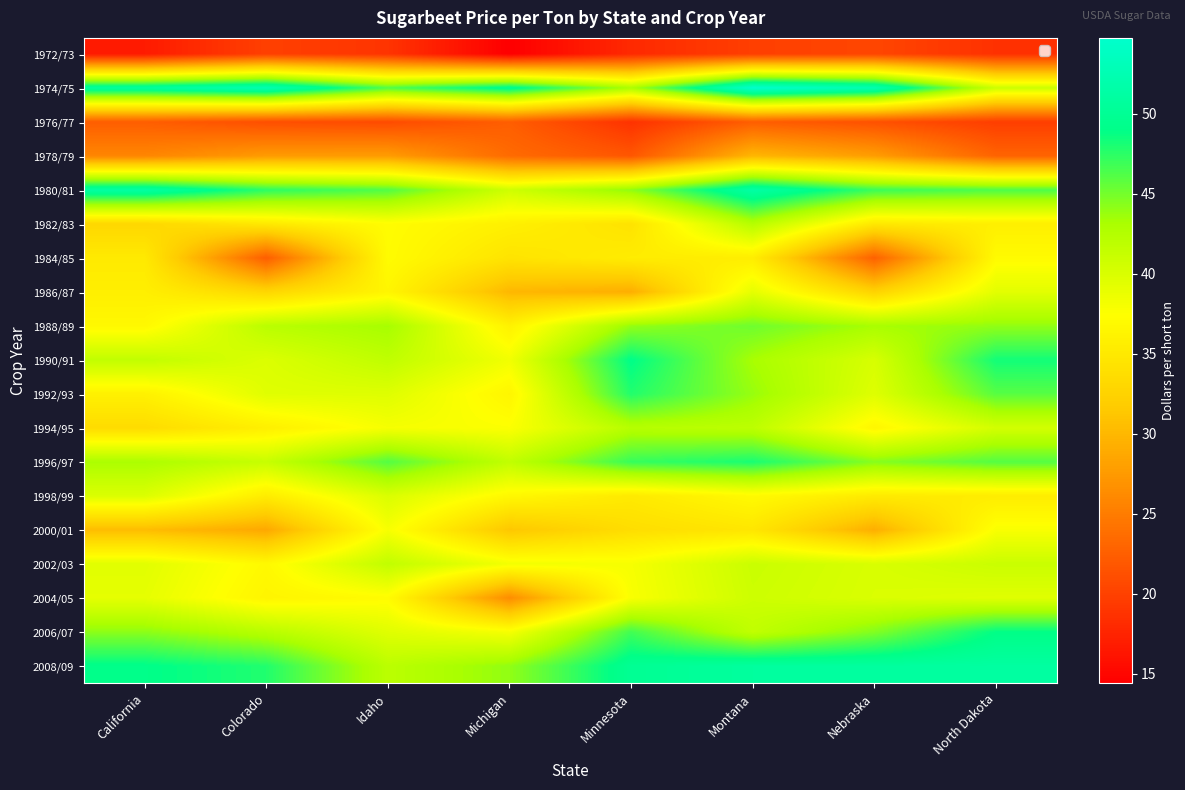

Rank the series at Michigan from highest to lowest value.

1974/75, 2008/09, 1996/97, 1980/81, 1990/91, 2002/03, 2006/07, 1994/95, 1998/99, 1992/93, 1988/89, 1982/83, 1984/85, 2000/01, 1986/87, 2004/05, 1978/79, 1976/77, 1972/73